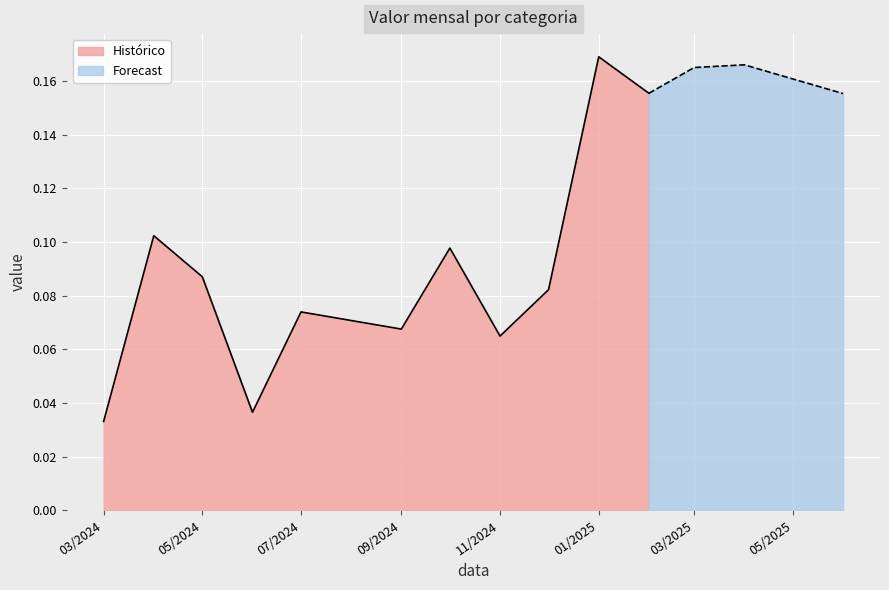

The Histórico series shows 0.3 at 01/2025. True or false?

False